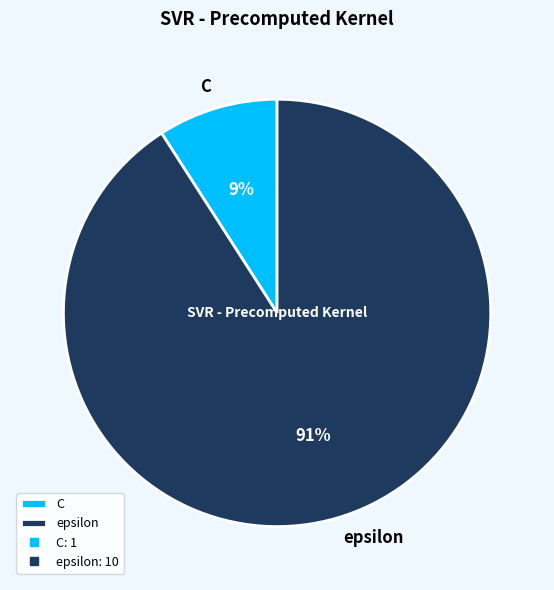

True or false: C accounts for 9% of the total.

True